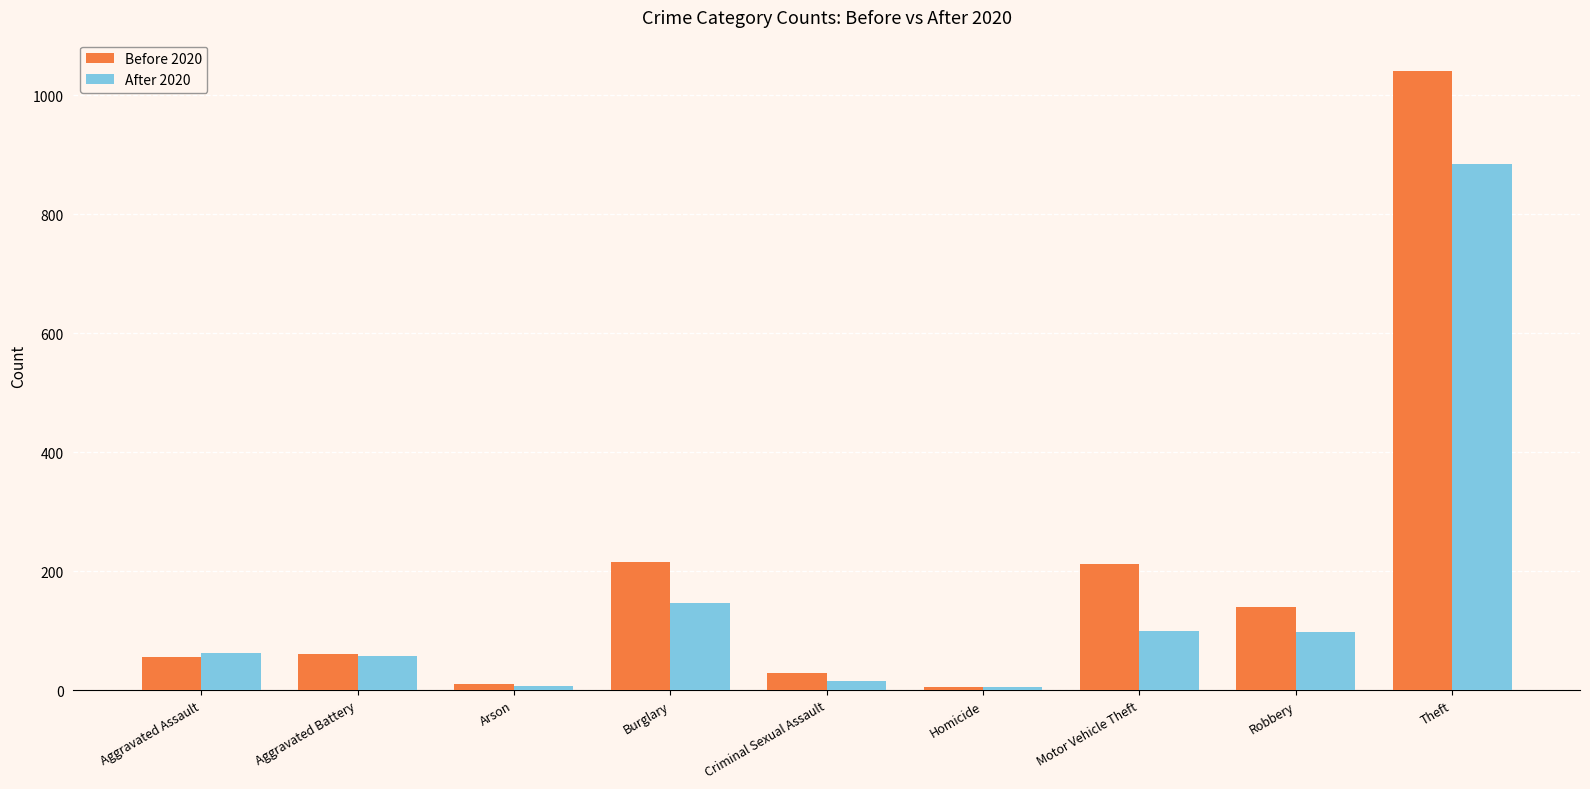

What is the difference between the maximum and minimum values in the After 2020 series?

879